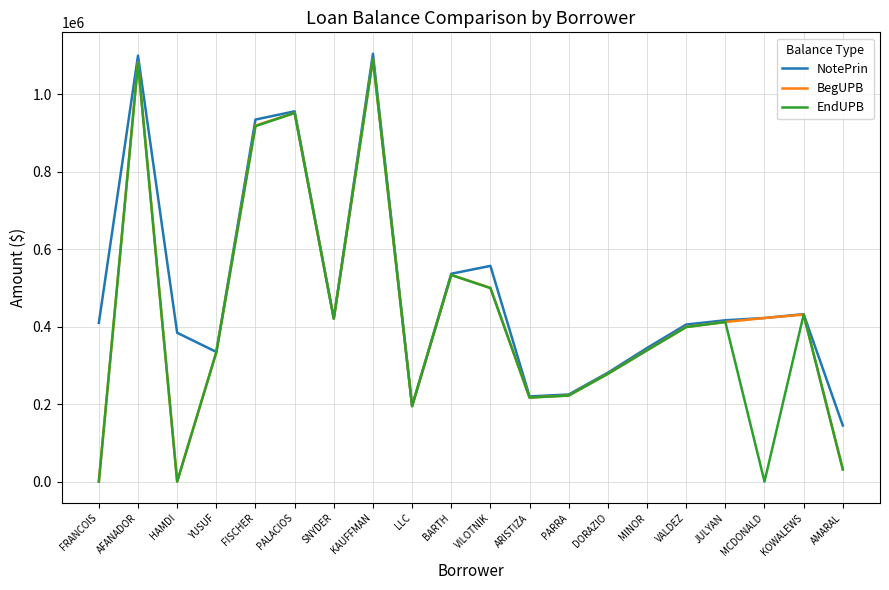

What value does the EndUPB series have at DORAZIO?

278264.9